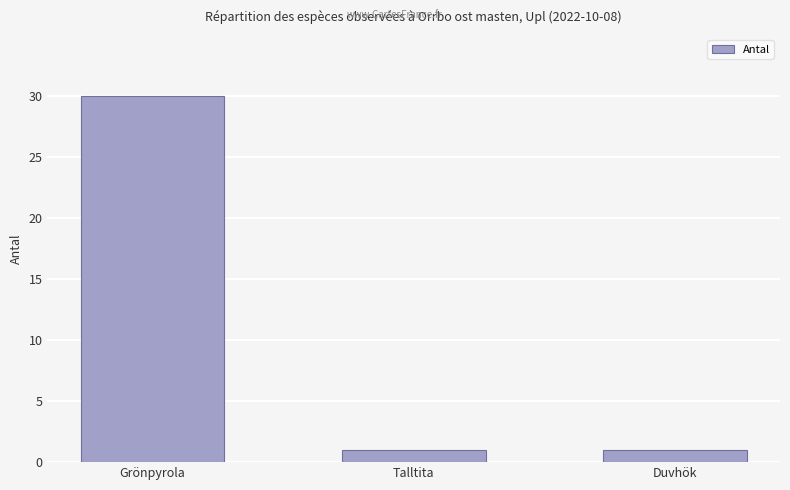

What is the difference between the maximum and minimum values?

29